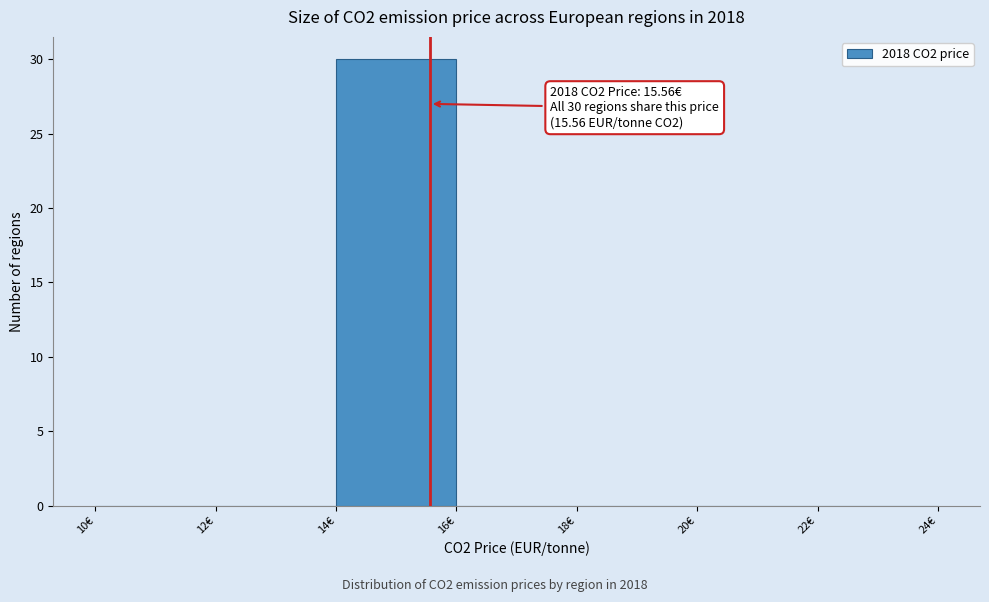

Over which range of the x-axis is the bar tallest?

14 to 16